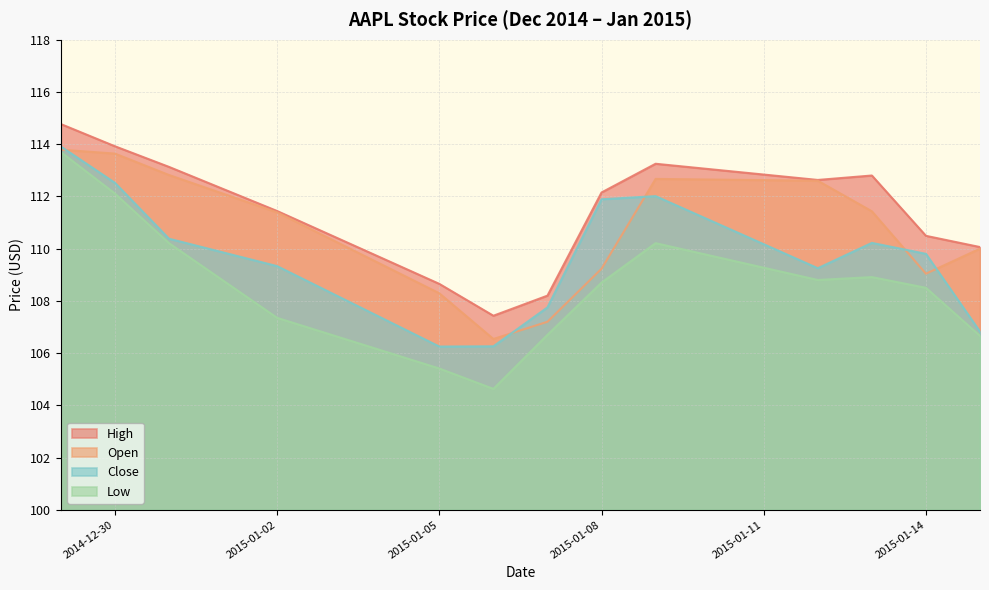

Reading left to right, extract all data points from this chart.

High: 114.8	113.9	113.1	111.4	108.7	107.4	108.2	112.2	113.2	112.6	112.8	110.5	110.1
Open: 113.8	113.6	112.8	111.4	108.3	106.5	107.2	109.2	112.7	112.6	111.4	109.0	110.0
Close: 113.9	112.5	110.4	109.3	106.2	106.3	107.8	111.9	112.0	109.2	110.2	109.8	106.8
Low: 113.7	112.1	110.2	107.3	105.4	104.6	106.7	108.7	110.2	108.8	108.9	108.5	106.7